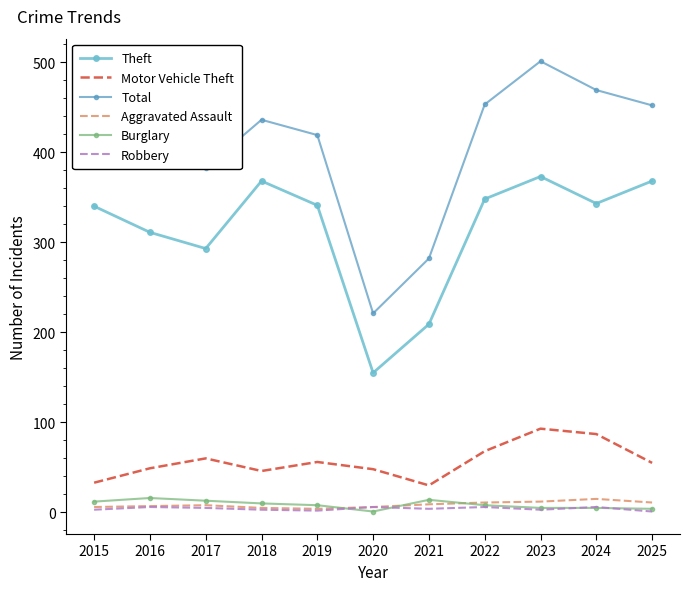

What is the total value across all series at 2022?

894